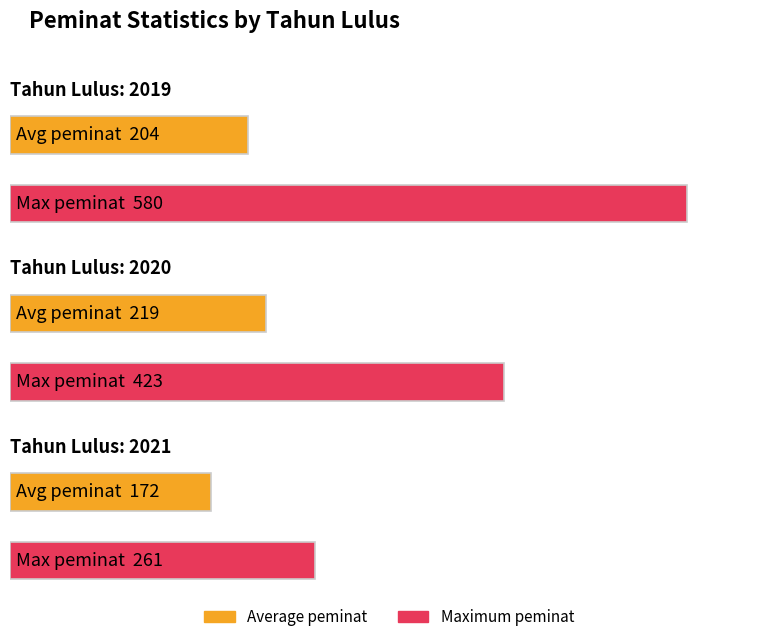

At which label does Maximum peminat first exceed 423?

2019